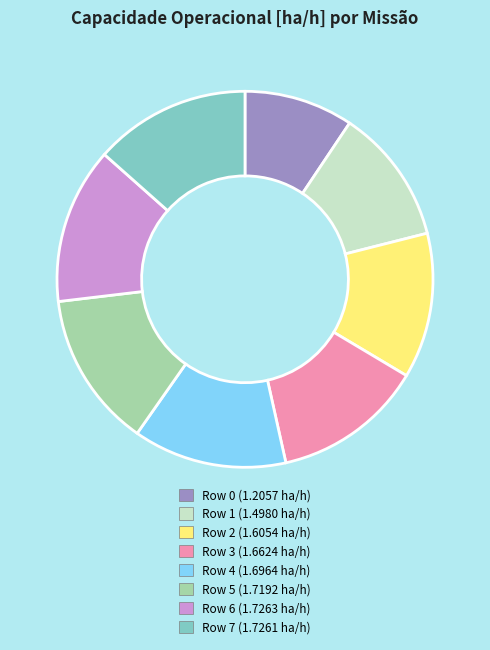

Is Row 4 the majority of the pie?

No